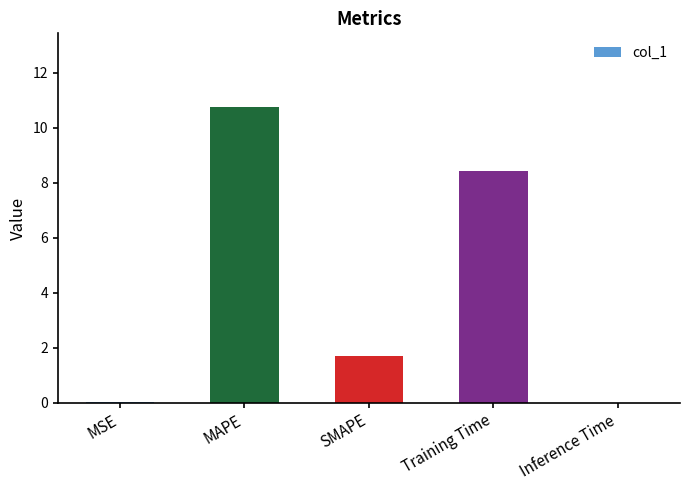

What is the change in value from MAPE to SMAPE?

-9.1